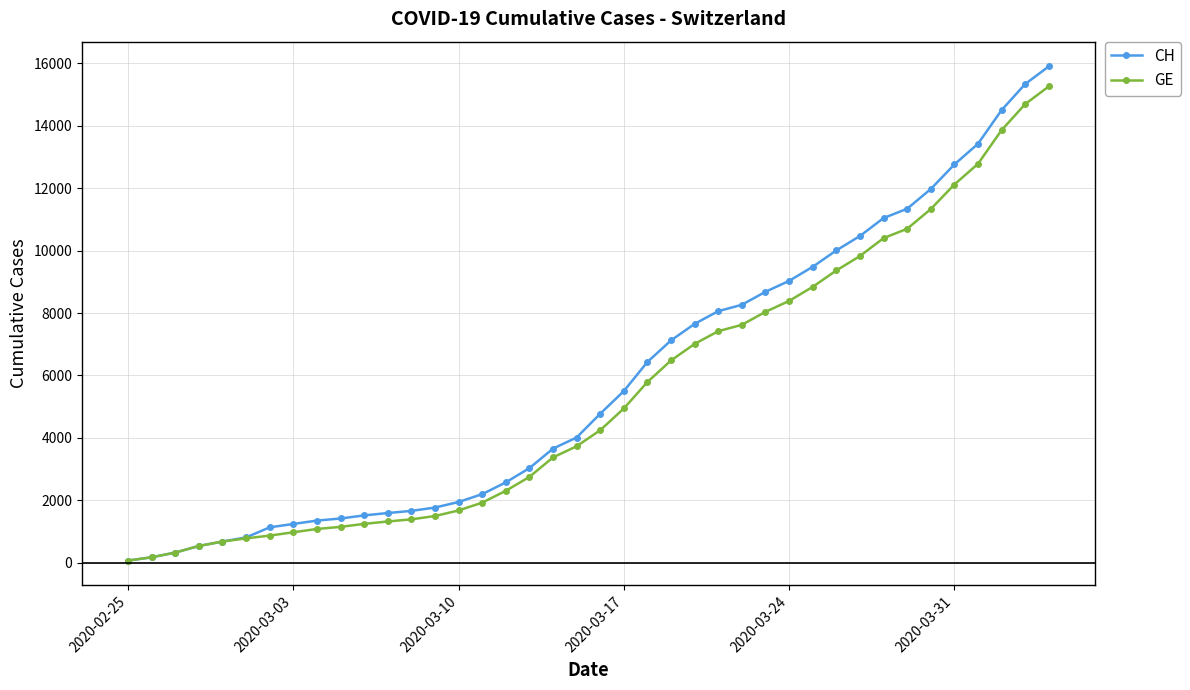

What is the highest value of the GE series?

15258